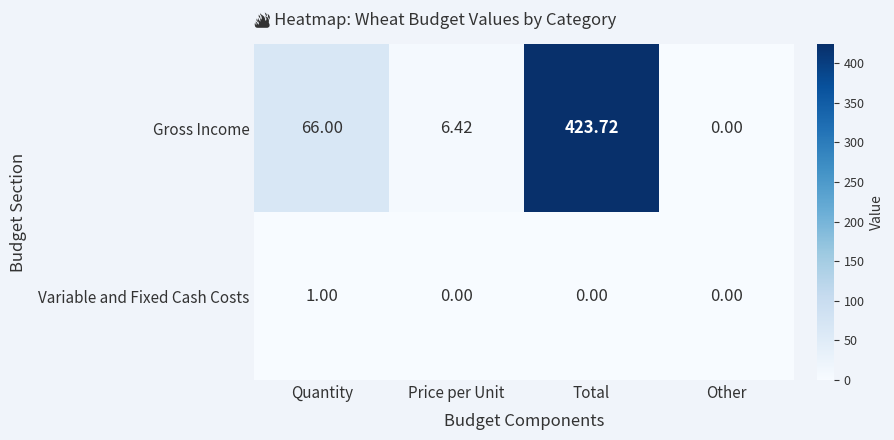

At which label does Variable and Fixed Cash Costs reach its peak?

Quantity